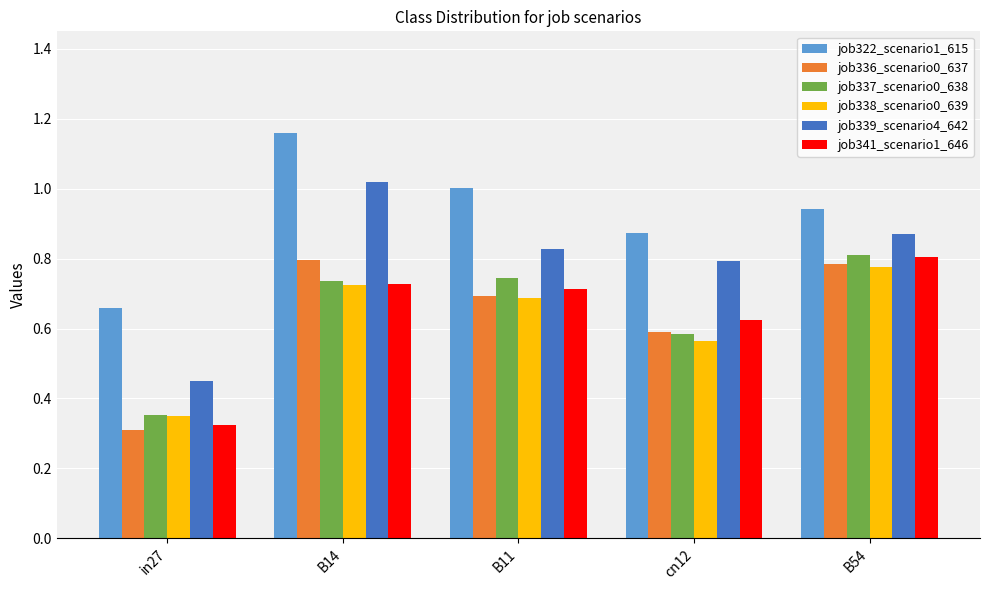

The value of job341_scenario1_646 at B14 is 0.7. True or false?

True